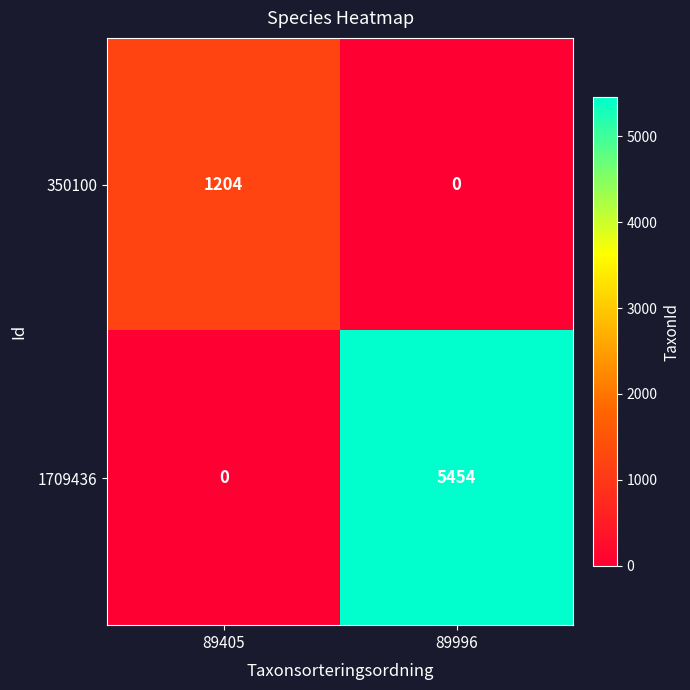

Reading left to right, transcribe all the data shown in this chart.

350100: 1204	0
1709436: 0	5454